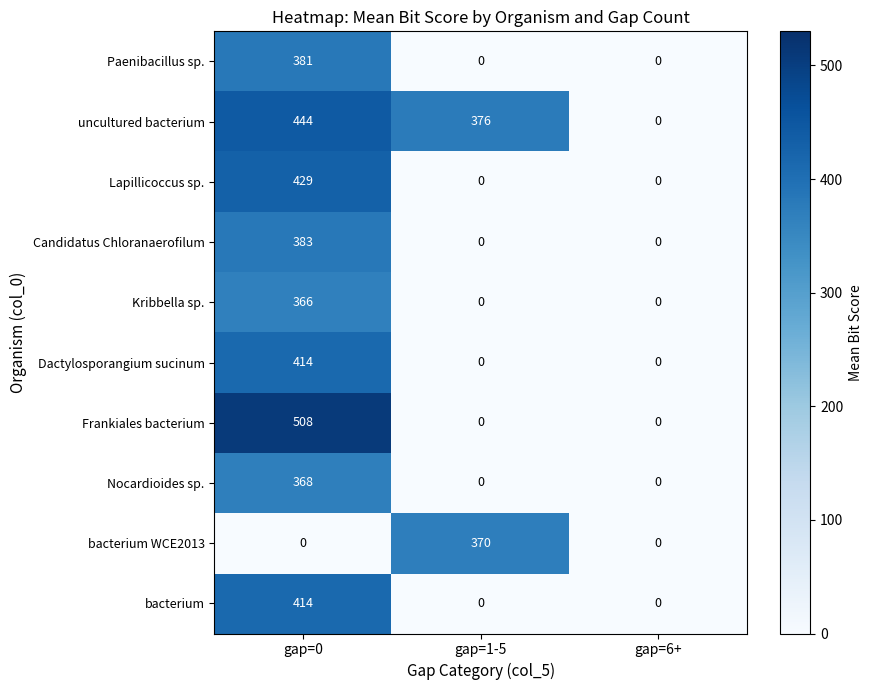

At which category does the chart reach its peak across all series?

gap=0